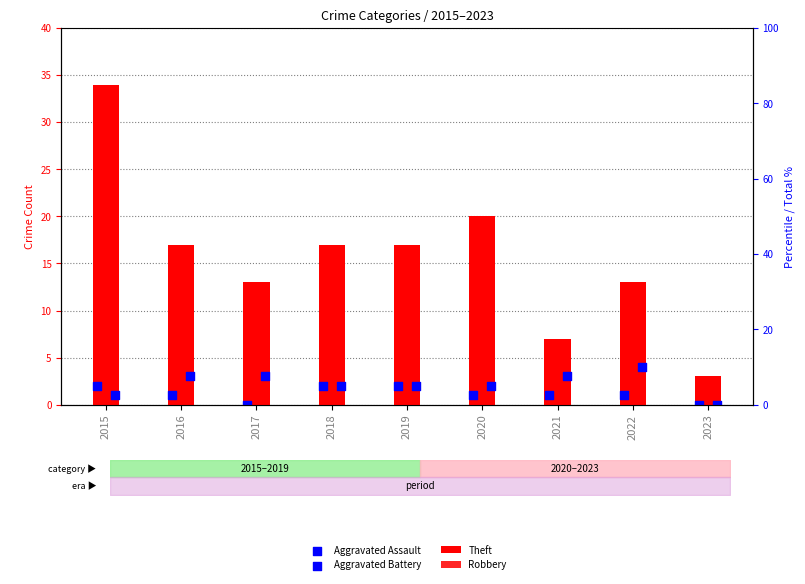

Which series contains the highest Y value?

Theft